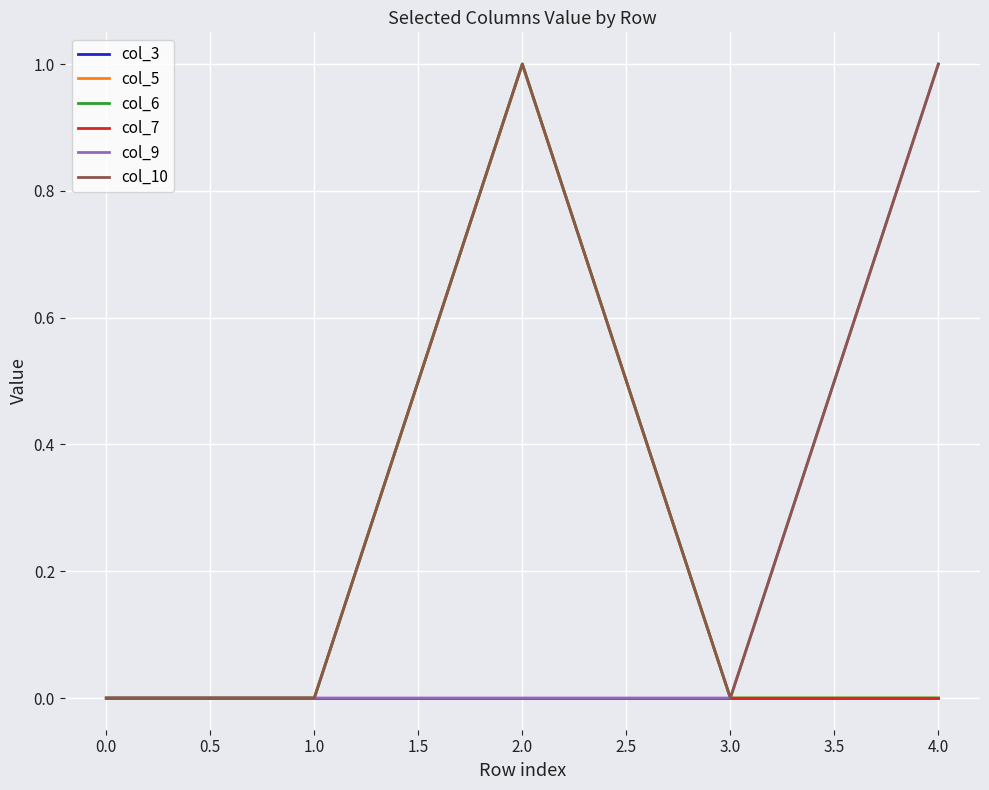

True or false: col_6 and col_3 cross at least once.

False